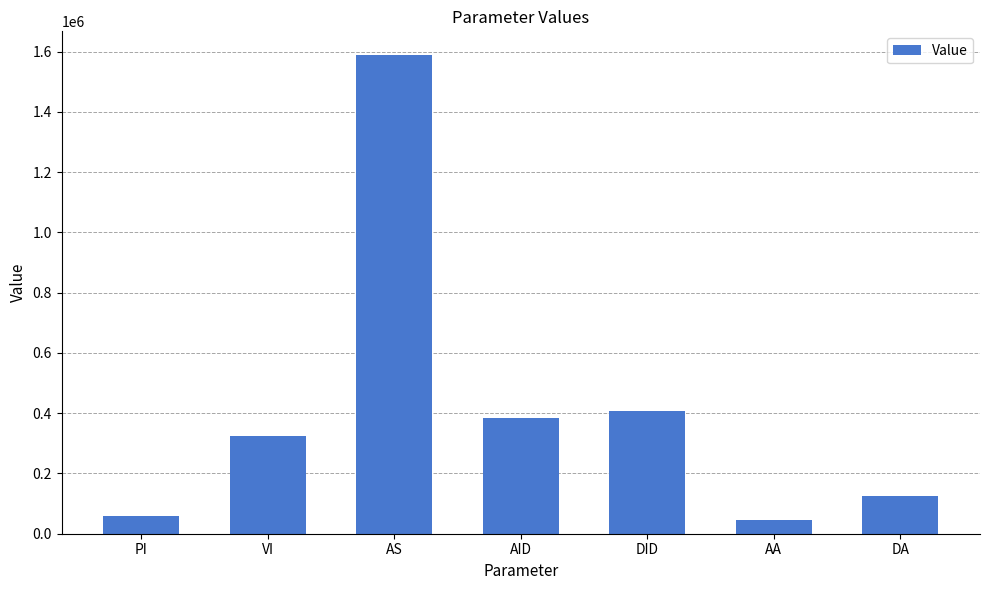

What is the difference between the second highest and minimum values?

361911.7